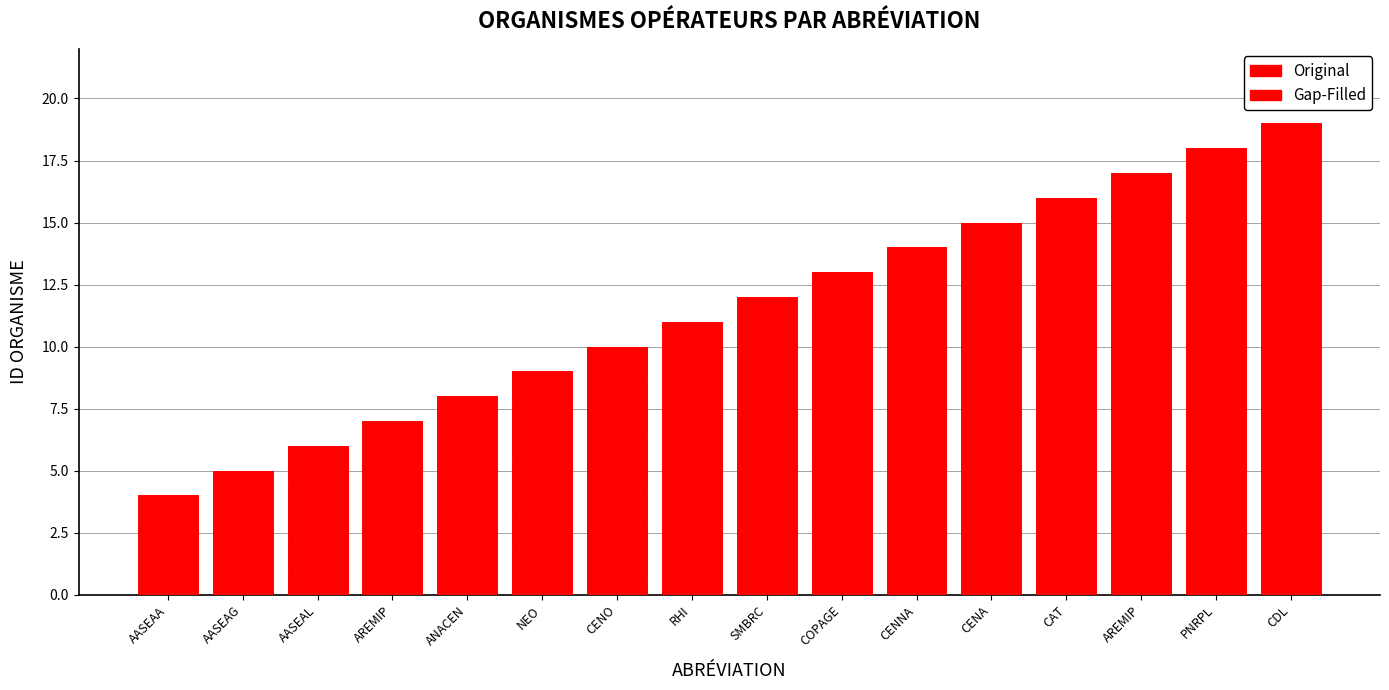

How many data points in Gap-Filled are less than 12?

8